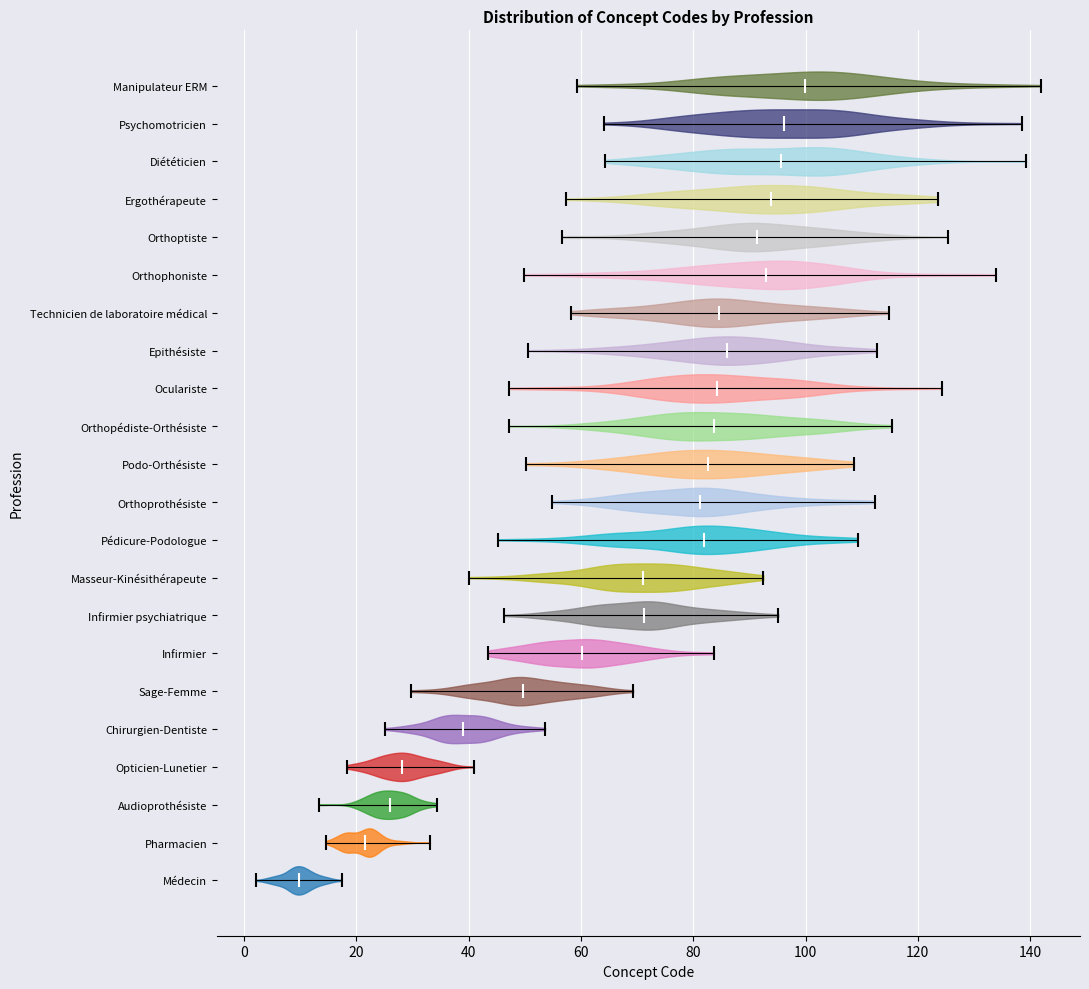

Reading bottom to top, read every violin against the x-axis: where its median line is, and the lowest and highest points it reaches. The values are not printed on the chart, so give them approximately, as read against the axis.

Médecin: median line 10, lowest point 2, highest point 18
Pharmacien: median line 22, lowest point 14, highest point 34
Audioprothésiste: median line 26, lowest point 14, highest point 34
Opticien-Lunetier: median line 28, lowest point 18, highest point 40
Chirurgien-Dentiste: median line 38, lowest point 26, highest point 54
Sage-Femme: median line 50, lowest point 30, highest point 70
Infirmier: median line 60, lowest point 44, highest point 84
Infirmier psychiatrique: median line 72, lowest point 46, highest point 96
Masseur-Kinésithérapeute: median line 72, lowest point 40, highest point 92
Pédicure-Podologue: median line 82, lowest point 46, highest point 110
Orthoprothésiste: median line 82, lowest point 54, highest point 112
Podo-Orthésiste: median line 82, lowest point 50, highest point 108
Orthopédiste-Orthésiste: median line 84, lowest point 48, highest point 116
Oculariste: median line 84, lowest point 48, highest point 124
Epithésiste: median line 86, lowest point 50, highest point 112
Technicien de laboratoire médical: median line 84, lowest point 58, highest point 114
Orthophoniste: median line 92, lowest point 50, highest point 134
Orthoptiste: median line 92, lowest point 56, highest point 126
Ergothérapeute: median line 94, lowest point 58, highest point 124
Diététicien: median line 96, lowest point 64, highest point 140
Psychomotricien: median line 96, lowest point 64, highest point 138
Manipulateur ERM: median line 100, lowest point 60, highest point 142